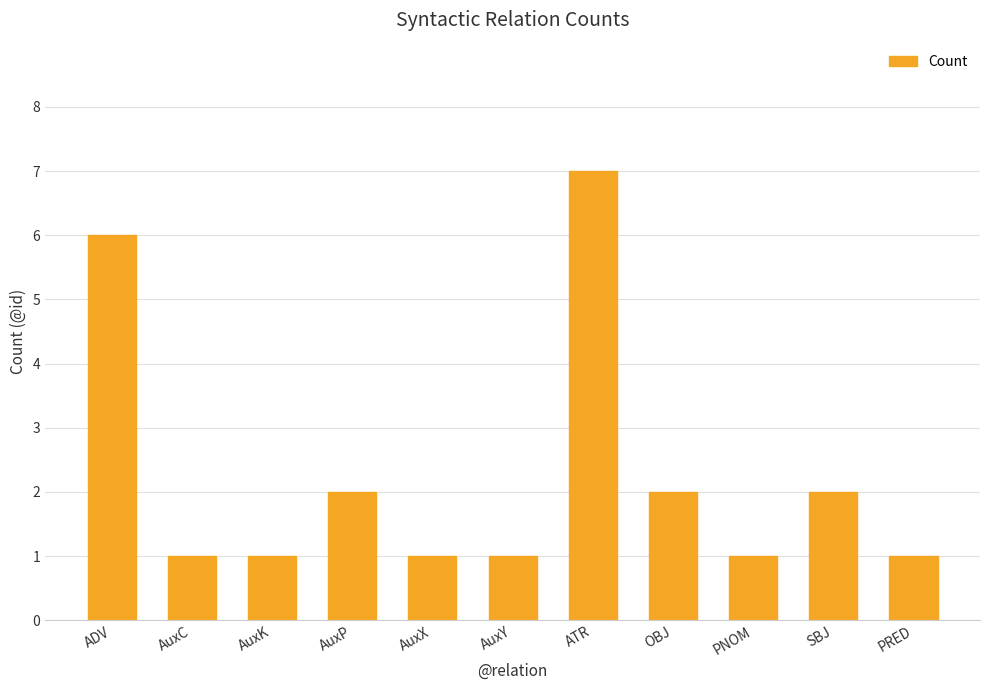

What is the minimum value shown in the chart?

1